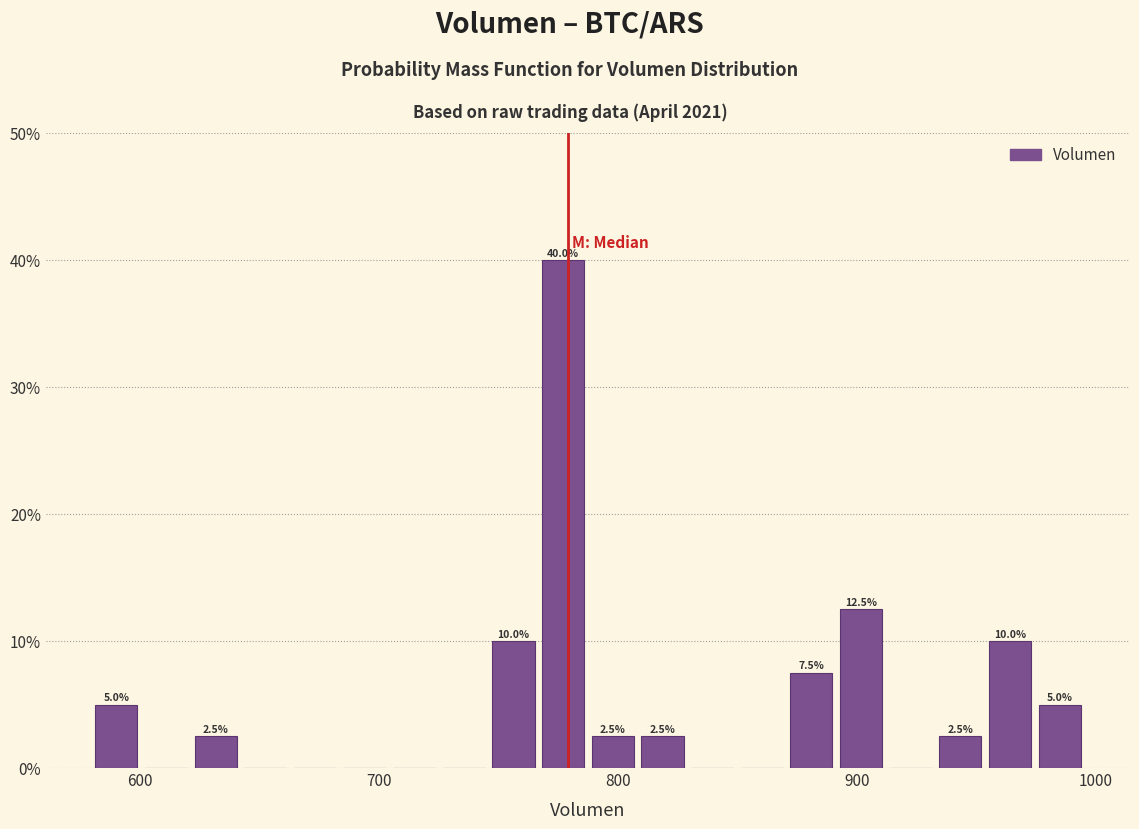

Around what value on the x-axis is the tallest bar? Give the approximate position of its centre, as read against the axis.

780